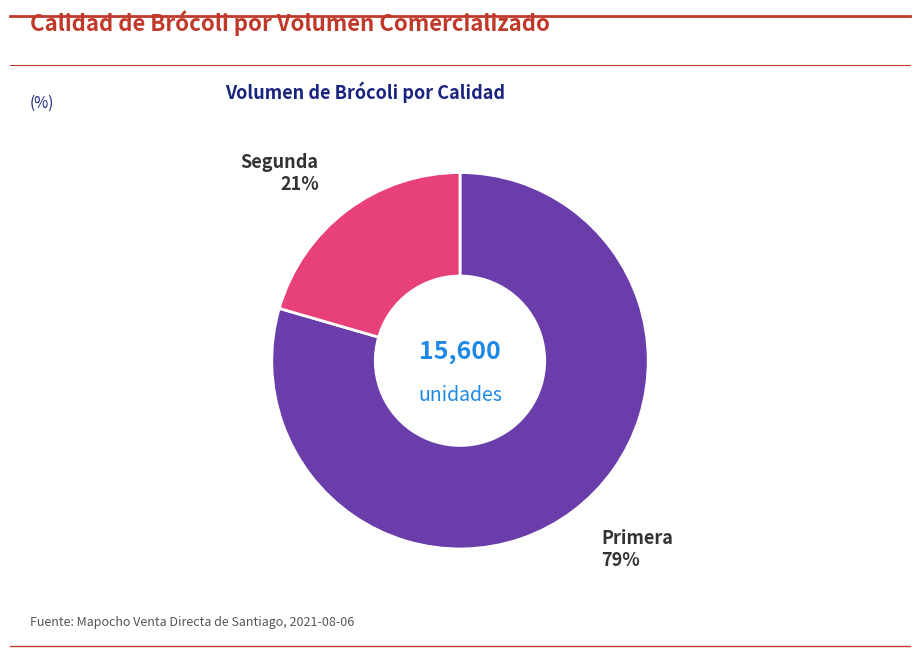

How many segments does this pie chart have?

2